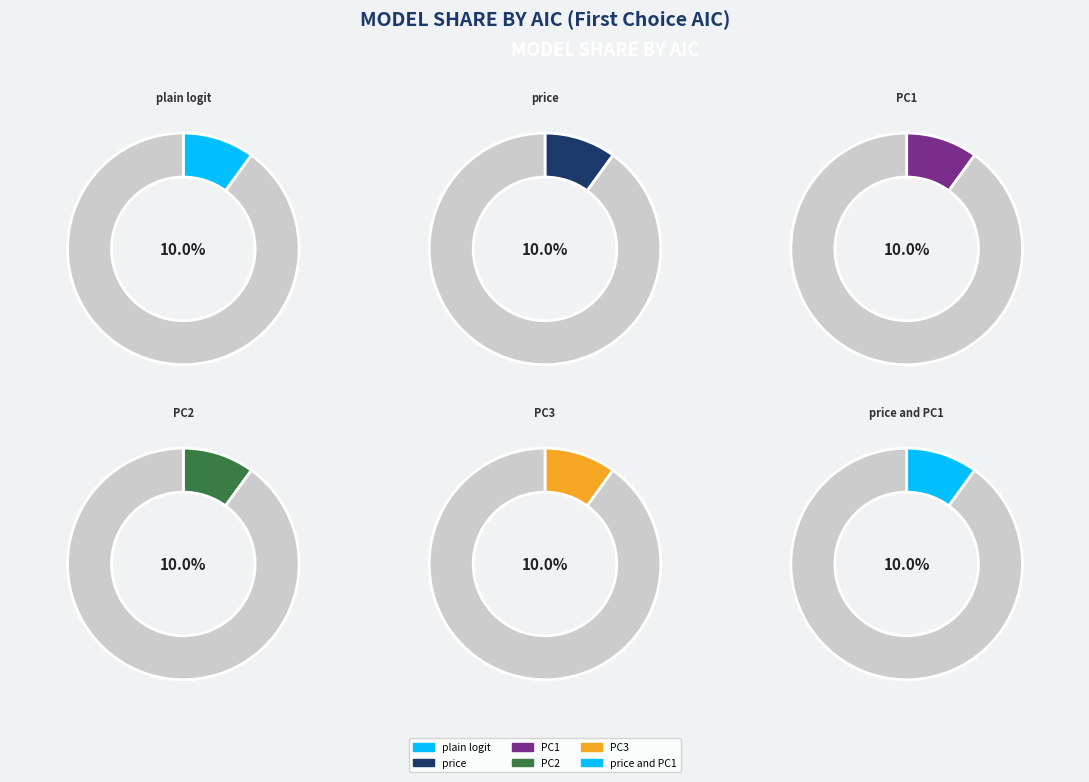

What percentage is NOT represented by price?

90.0%